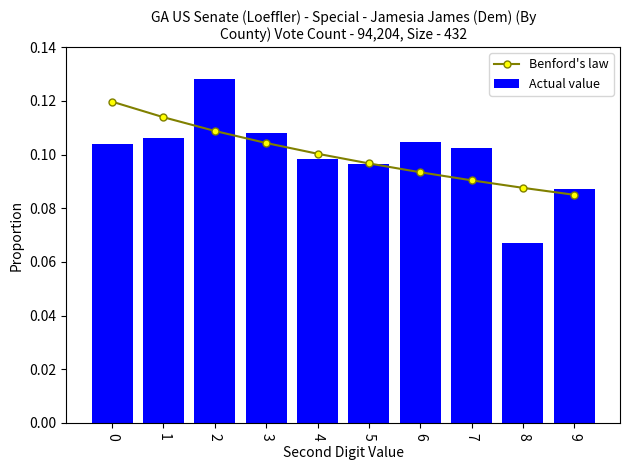

Does the chart contain stacked bars?

No